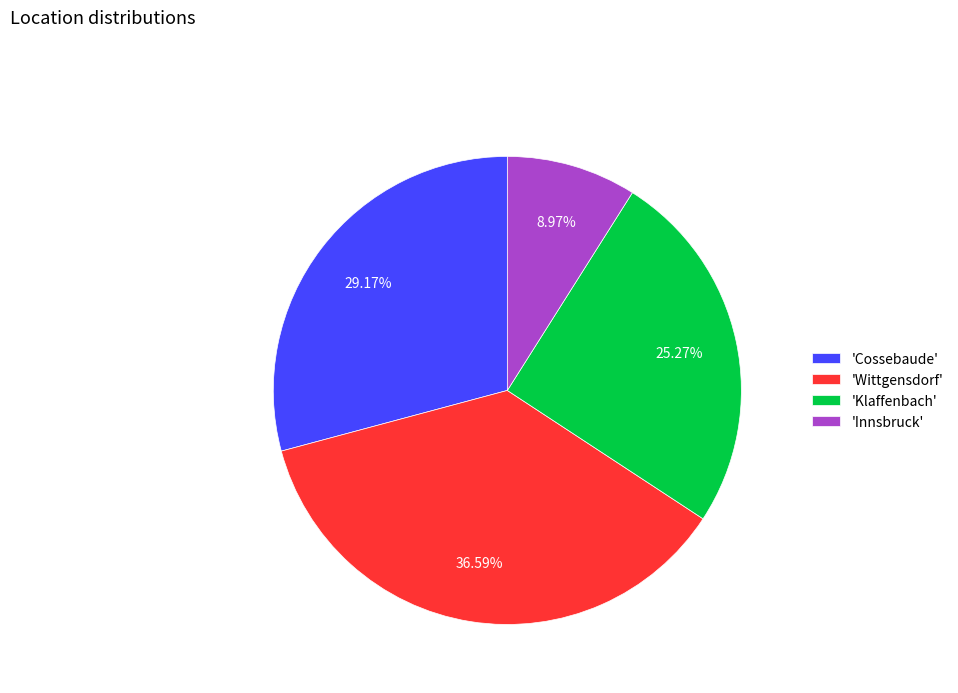

What is the ratio of the value at 'Wittgensdorf' to the value at 'Klaffenbach'?

1.4